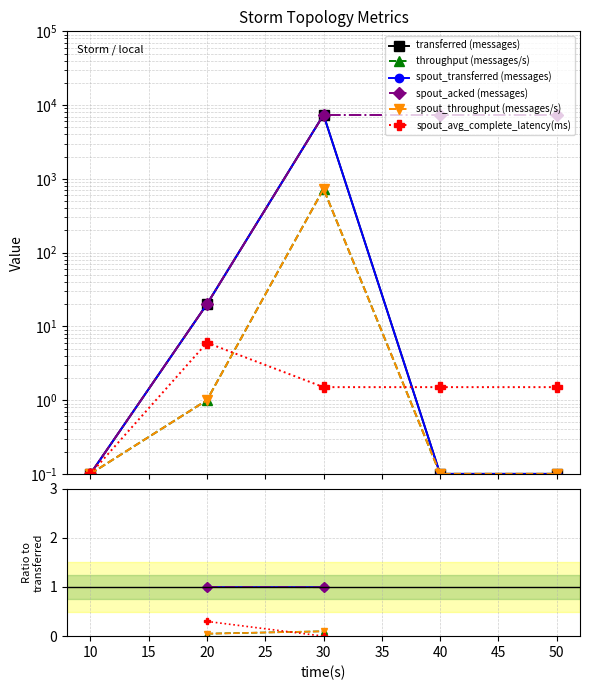

Between 20 and 50, which series saw the biggest shift?

transferred (messages)